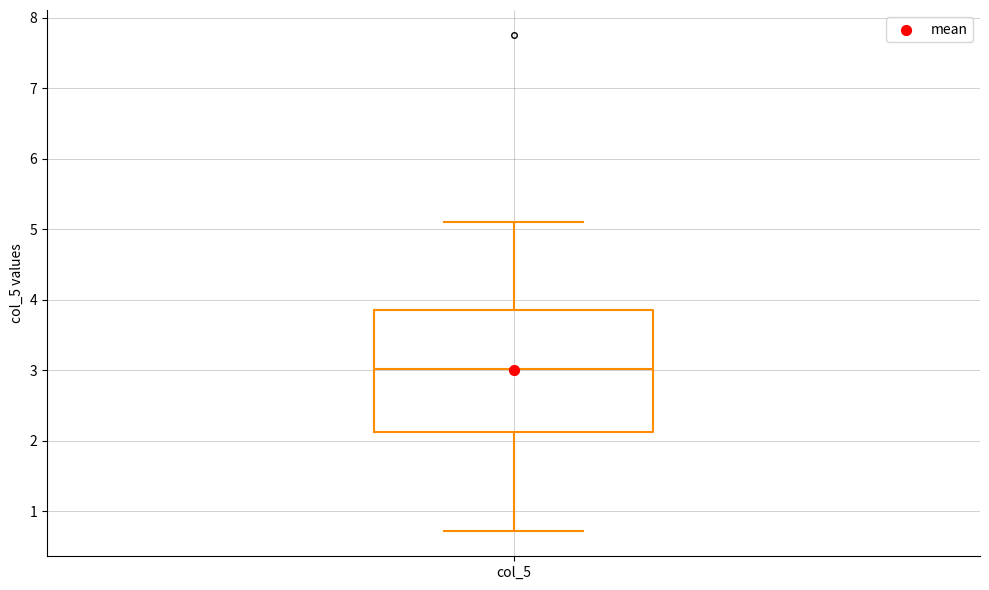

Read this box plot against the y-axis: the position of the median line, the range covered by the box, and the ends of both whiskers. The values are not printed on the chart, so give them approximately, as read against the axis.

median 3.0, box 2.1 to 3.8, whiskers 0.7 to 5.1